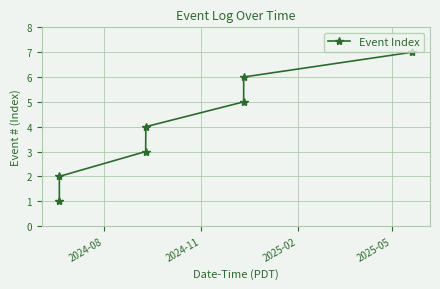

What is the difference between the second highest and minimum values?

5